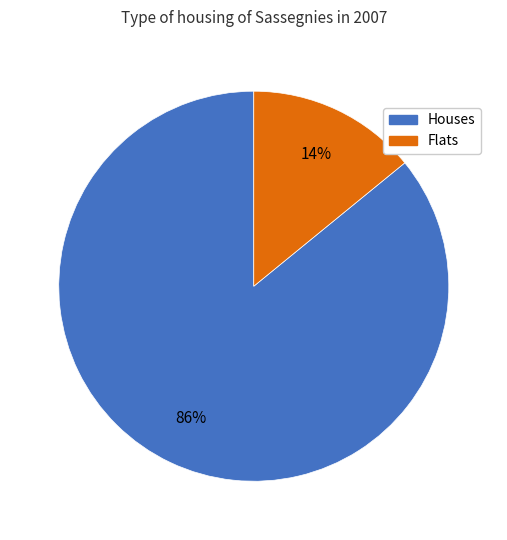

Count the number of slices in the pie.

2